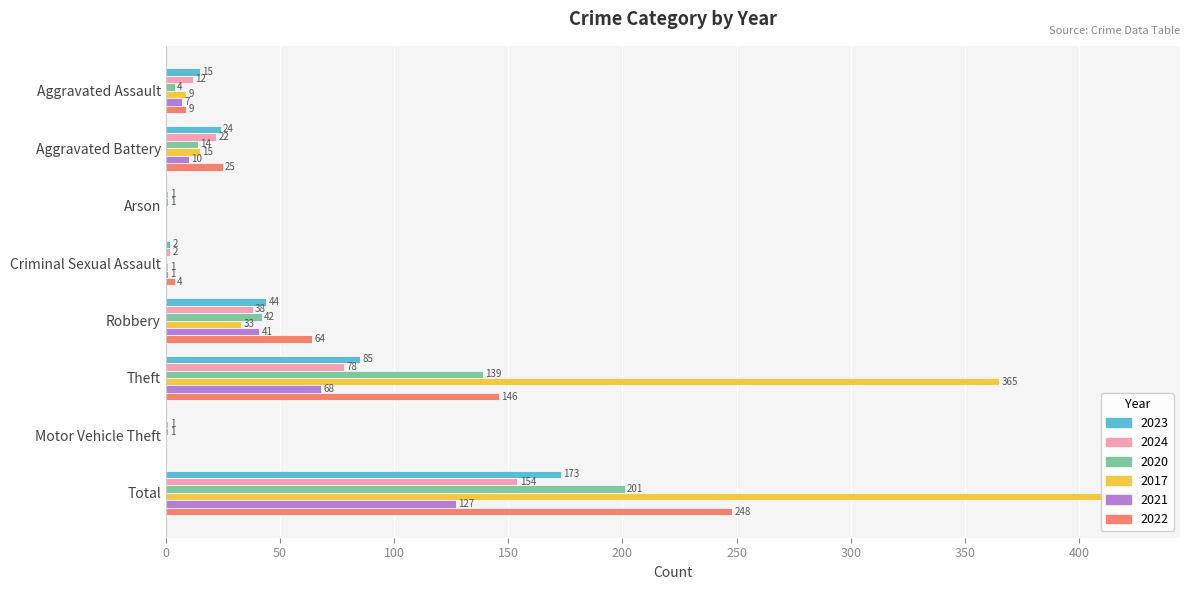

What is the total value across all series at Motor Vehicle Theft?

2